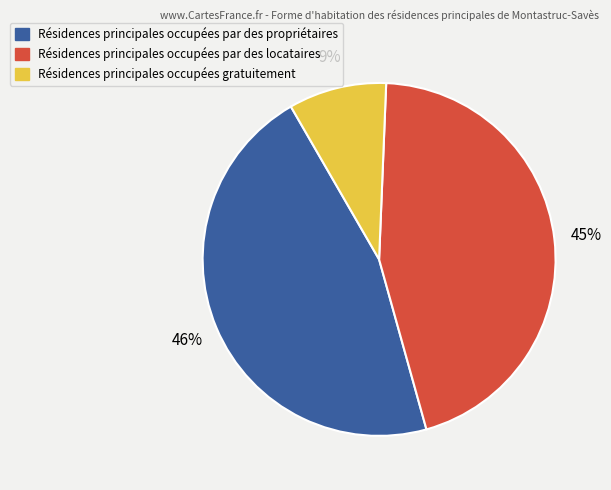

Is it true that Résidences principales occupées gratuitement is 9% of the pie?

True